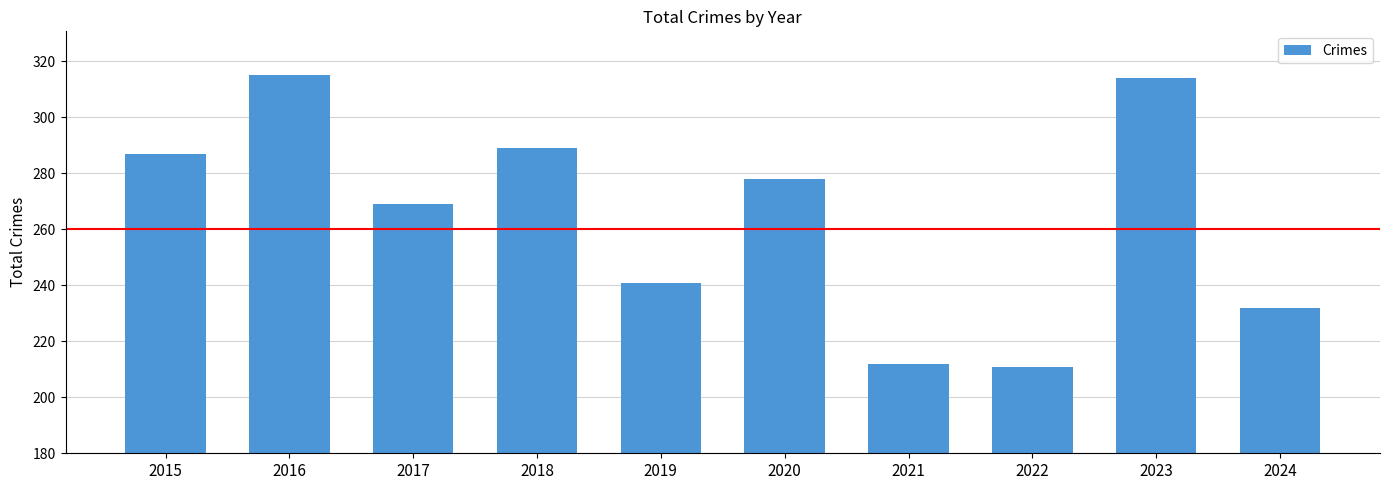

What is the value of the 1st bar from the left?

287